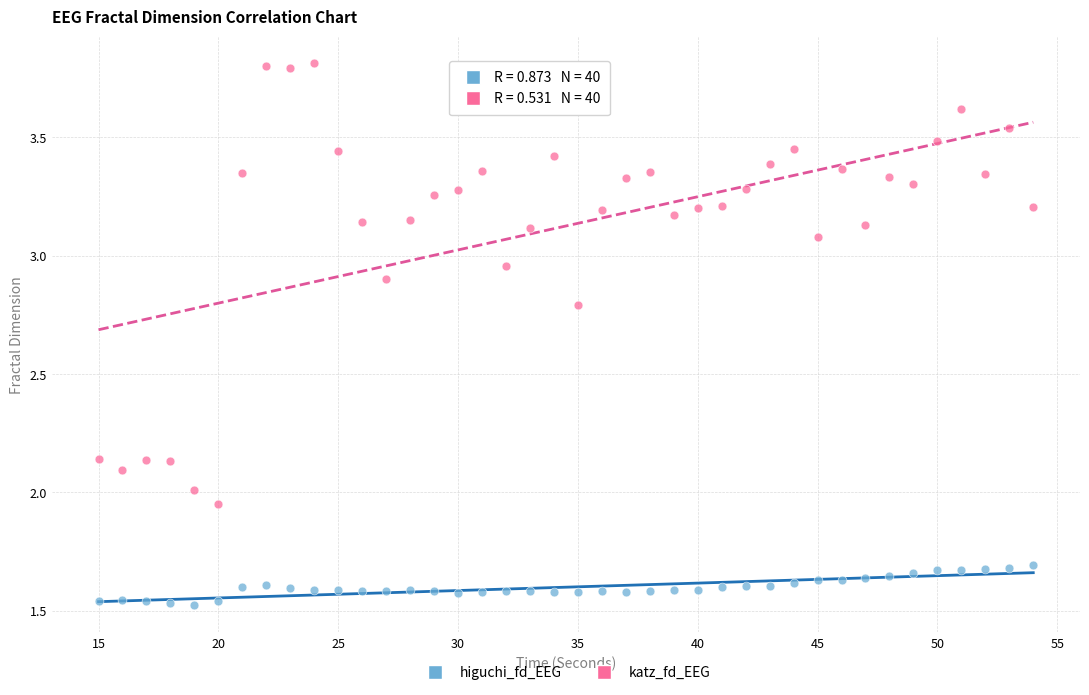

What are all the series names shown in the legend?

higuchi_fd_EEG, katz_fd_EEG